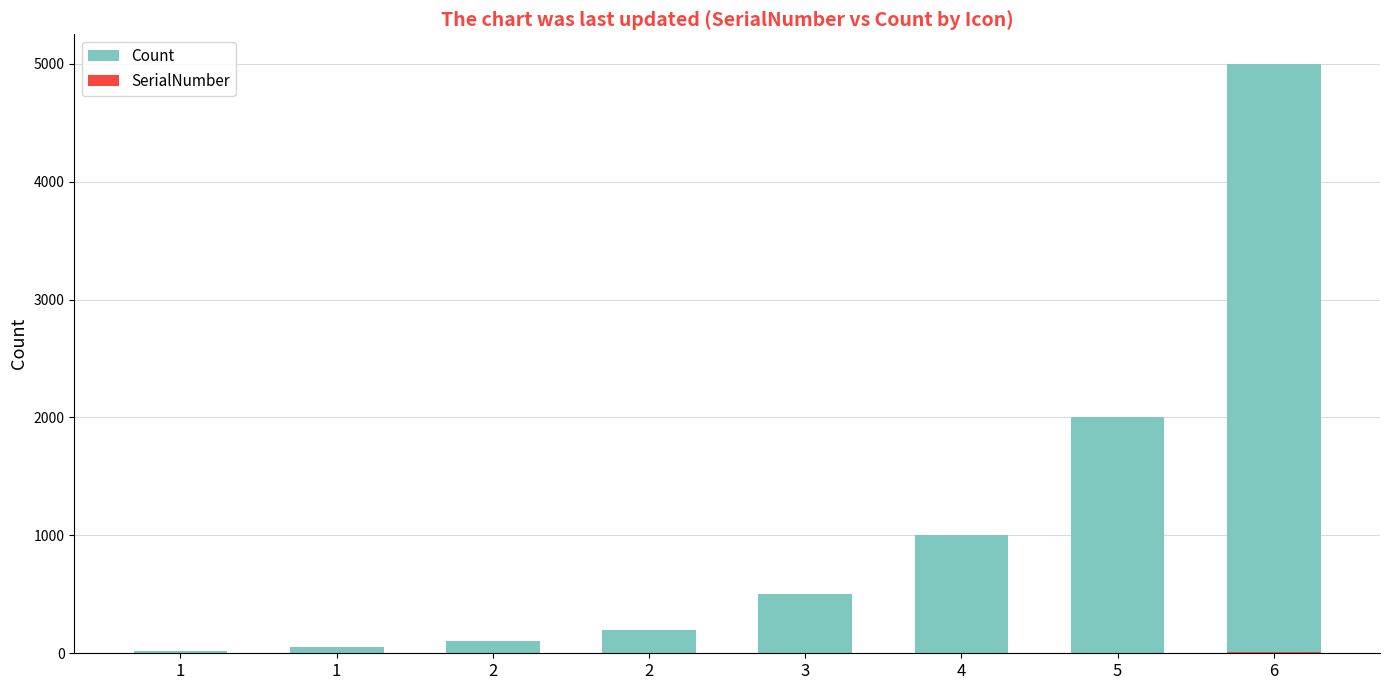

Does the chart contain stacked bars?

No